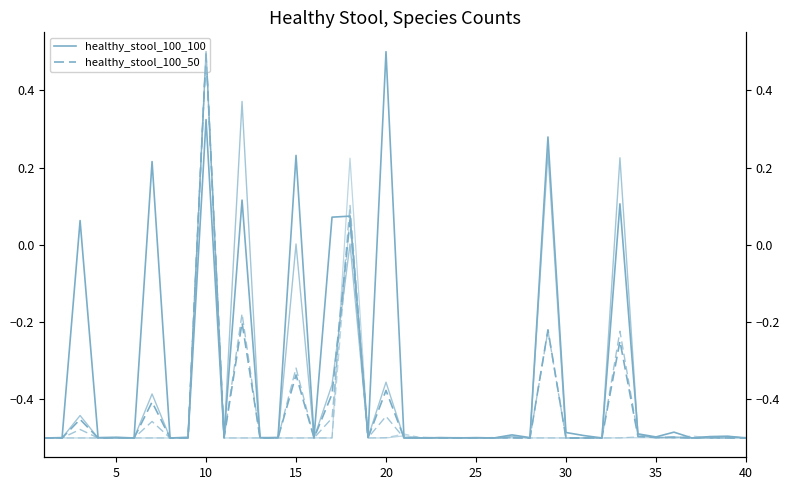

In healthy_stool_100_50, how many points are lower than both neighbors (excluding endpoints)?

14